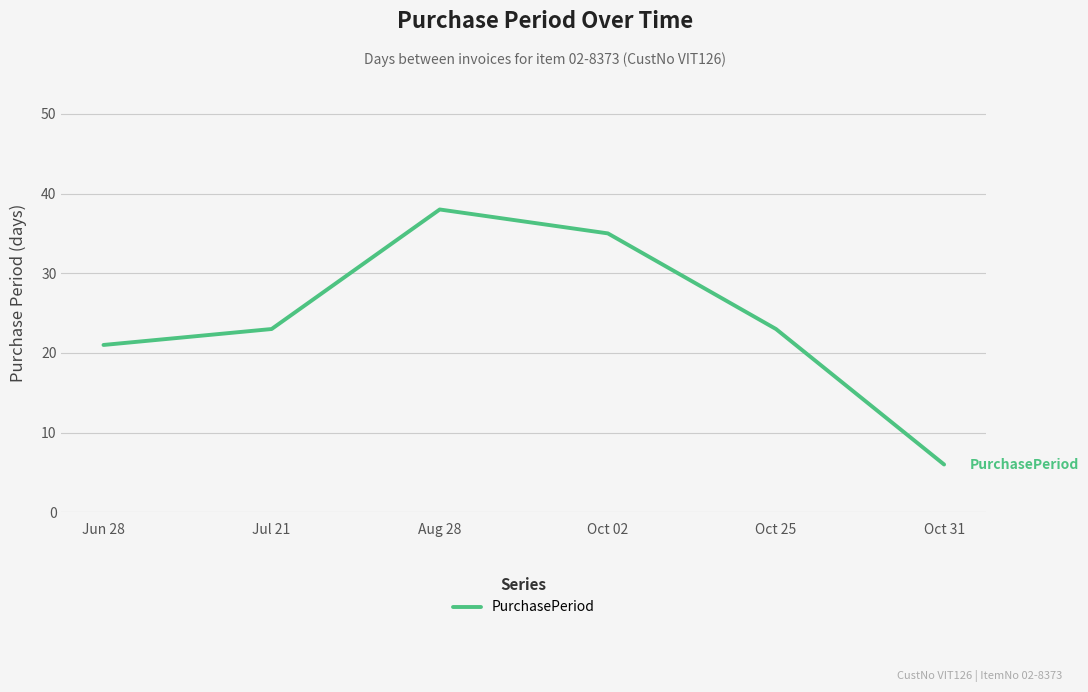

What is the difference between the values at Aug 28 and Jul 21?

15